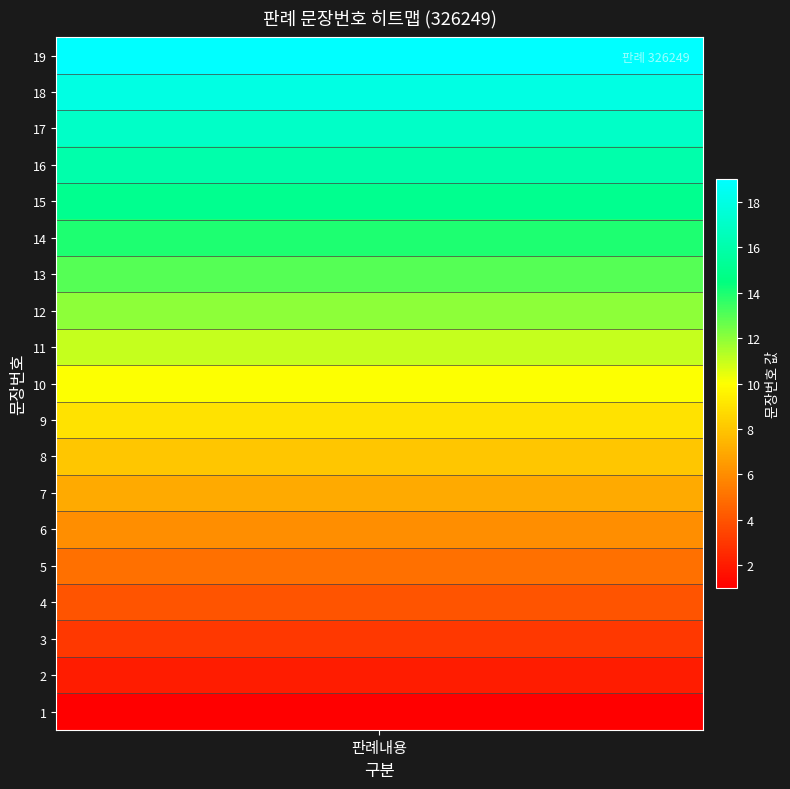

What is the difference between the values at 9 and 16?

7